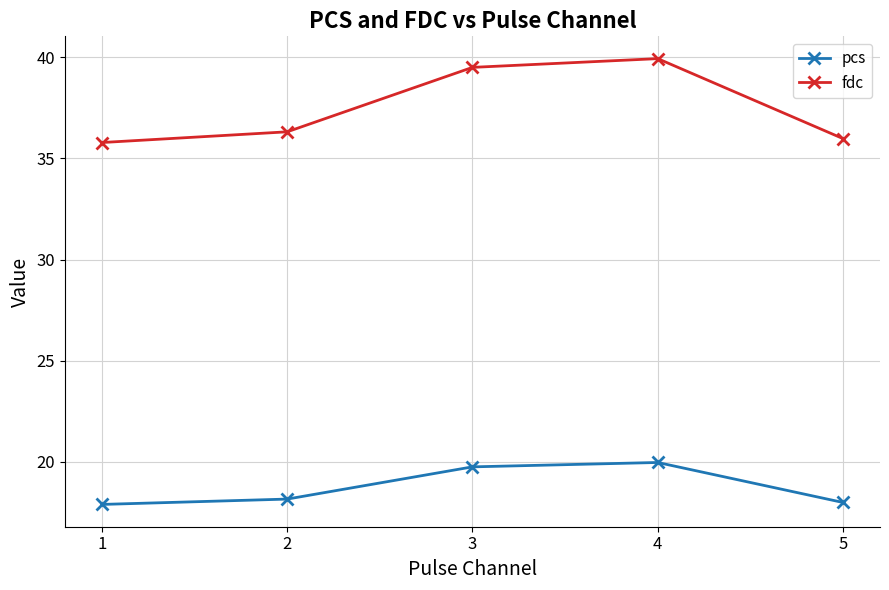

Which label corresponds to the largest value in the chart?

4